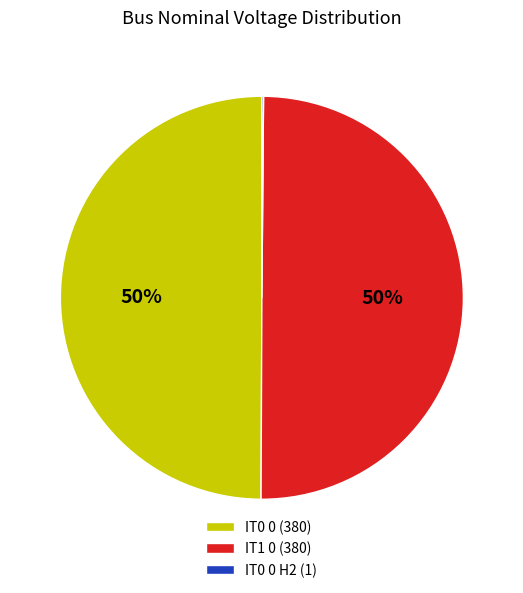

To the nearest percent, what is the difference between the largest and smallest slice percentages?

50%